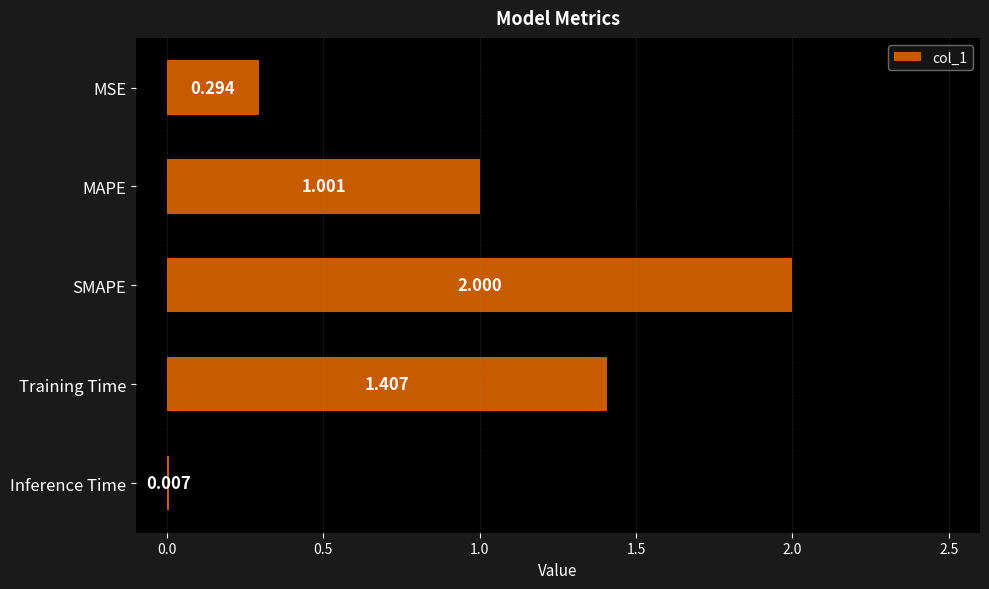

Which category has the highest value across all series?

SMAPE